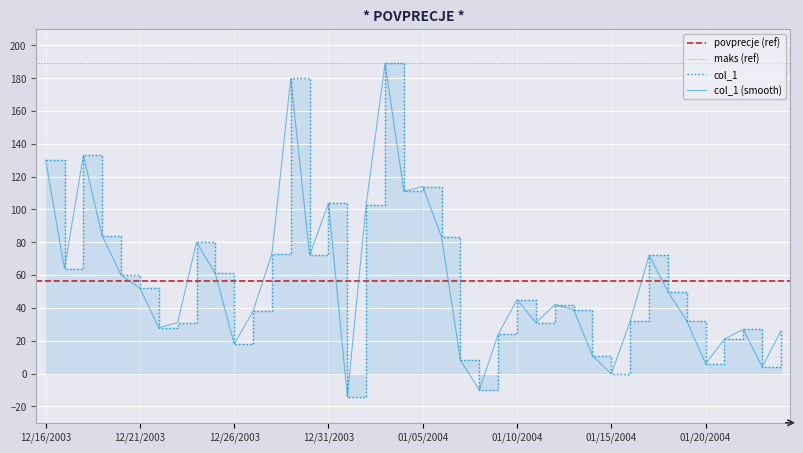

List the labels in order of value, largest first.

01/03/2004, 12/29/2003, 12/18/2003, 12/16/2003, 01/05/2004, 01/04/2004, 12/31/2003, 01/02/2004, 12/19/2003, 01/06/2004, 12/24/2003, 12/28/2003, 12/30/2003, 01/17/2004, 12/17/2003, 12/25/2003, 12/20/2003, 12/21/2003, 01/18/2004, 01/10/2004, 01/12/2004, 01/13/2004, 12/27/2003, 01/16/2004, 01/19/2004, 12/23/2003, 01/11/2004, 12/22/2003, 01/22/2004, 01/24/2004, 01/09/2004, 01/21/2004, 12/26/2003, 01/14/2004, 01/07/2004, 01/20/2004, 01/23/2004, 01/15/2004, 01/08/2004, 01/01/2004